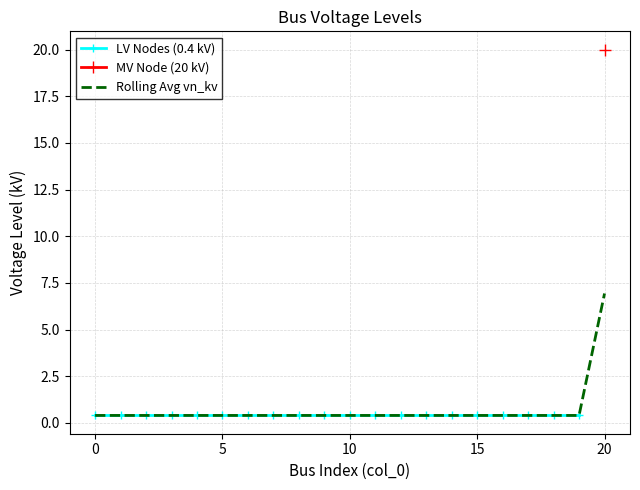

What is the difference between the maximum and second lowest values?

6.5